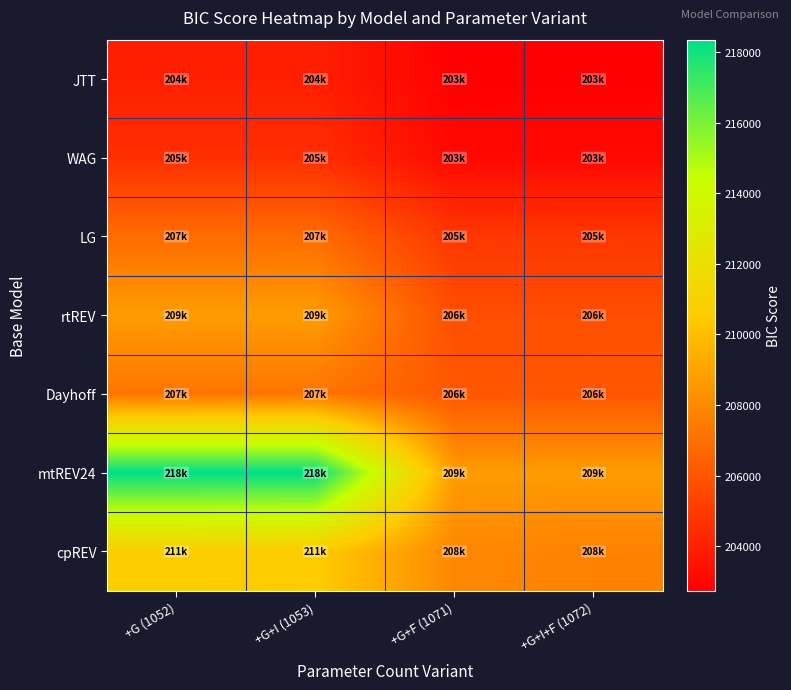

Which series has the widest spread of values?

mtREV24